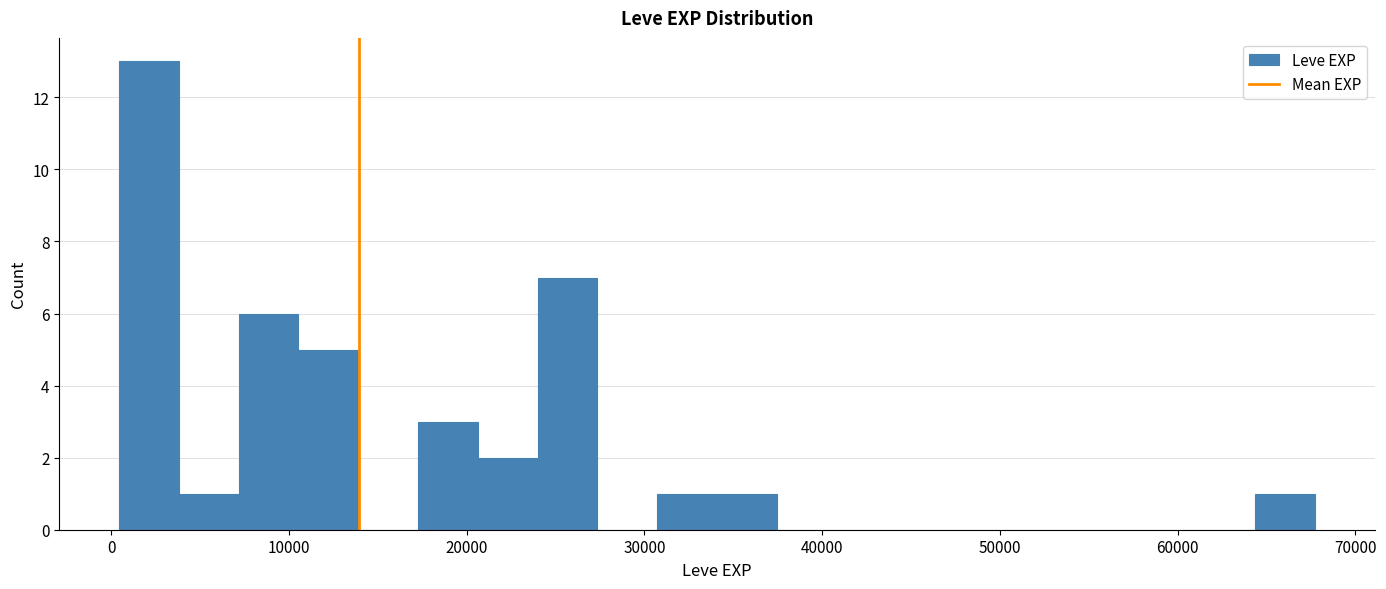

Read against the x-axis, roughly where is the centre of the tallest bar?

2000